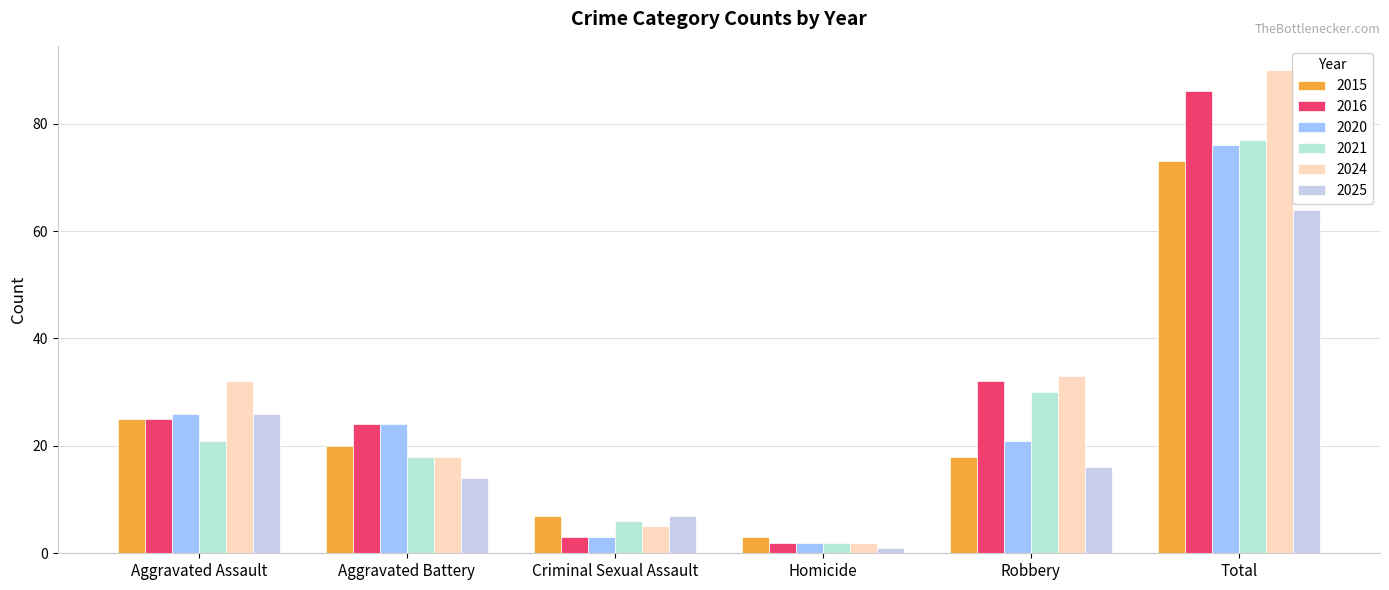

Reading left to right, what are all the values shown in this chart?

2015: 25	20	7	3	18	73
2016: 25	24	3	2	32	86
2020: 26	24	3	2	21	76
2021: 21	18	6	2	30	77
2024: 32	18	5	2	33	90
2025: 26	14	7	1	16	64